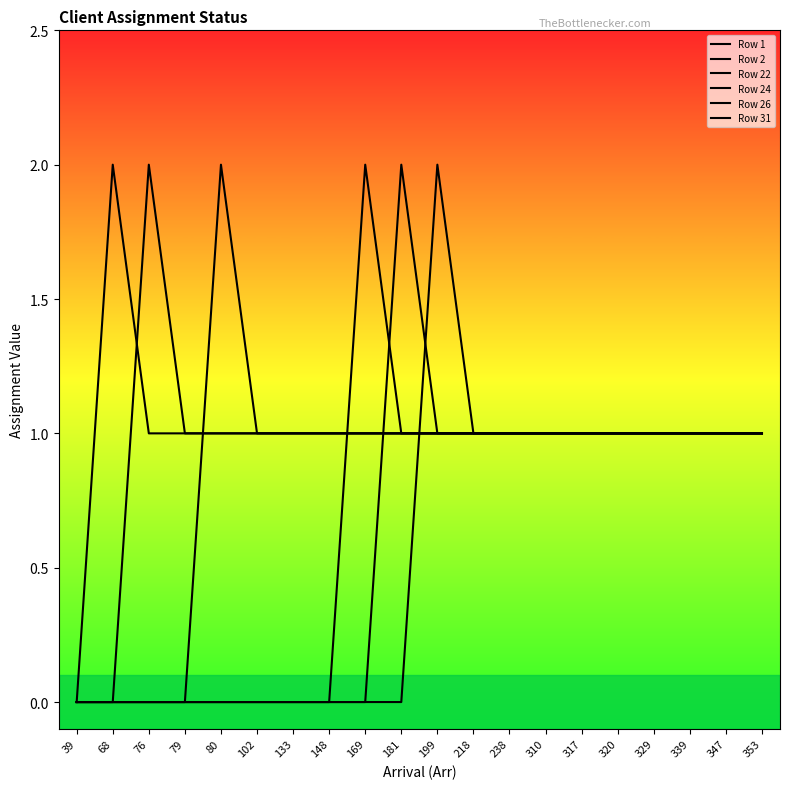

What is the difference between the Row 31 values at 148 and 68?

1